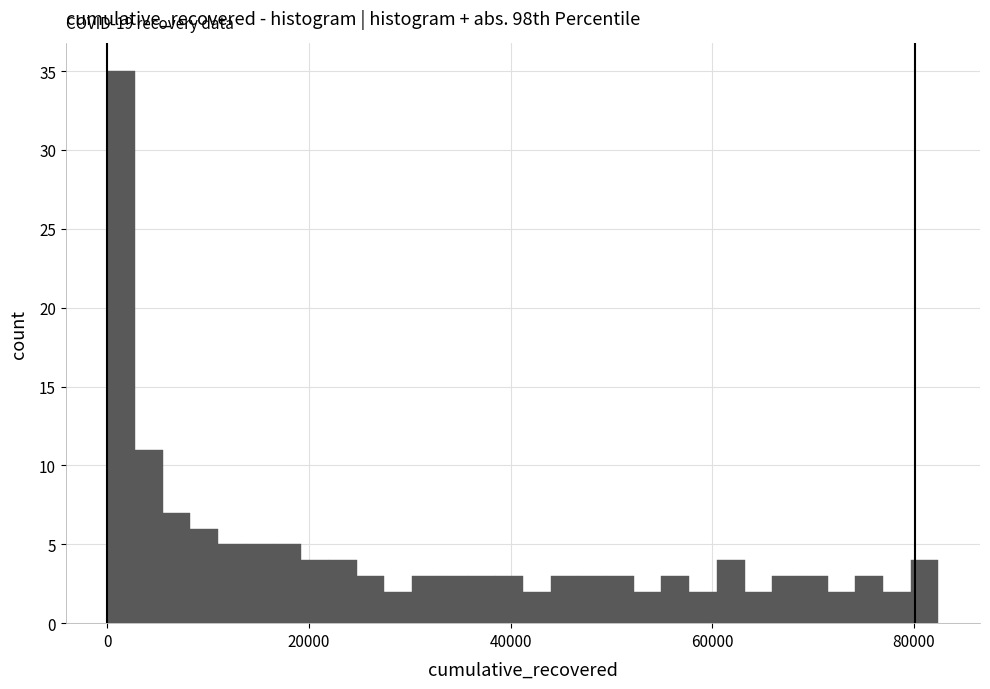

Around what value on the x-axis is the tallest bar? Give the approximate position of its centre, as read against the axis.

2000